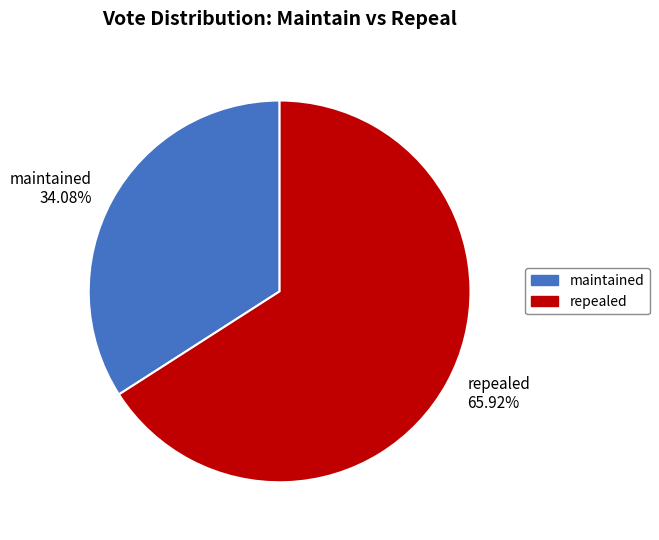

Rank the categories by value from lowest to highest.

maintained, repealed